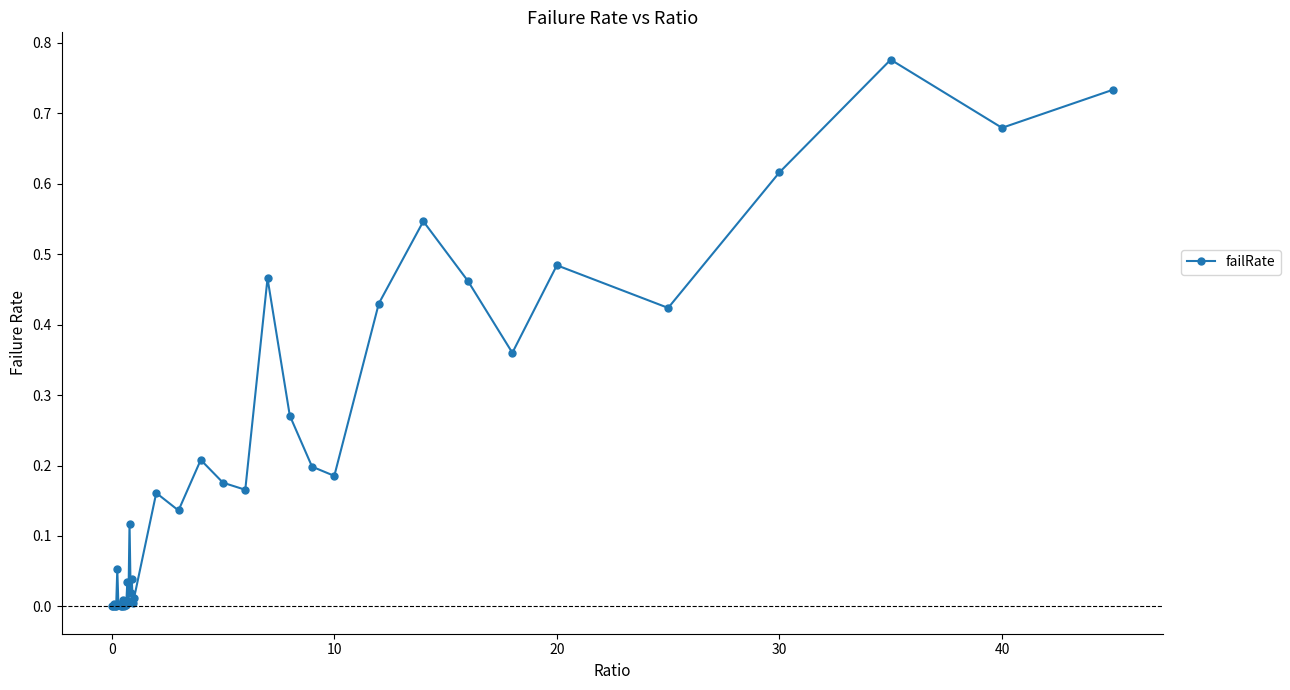

Count the number of categories in the chart.

40